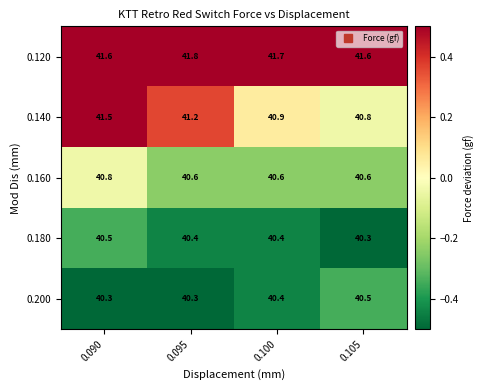

Between 0.090 and 0.105, which series saw the biggest shift?

0.140